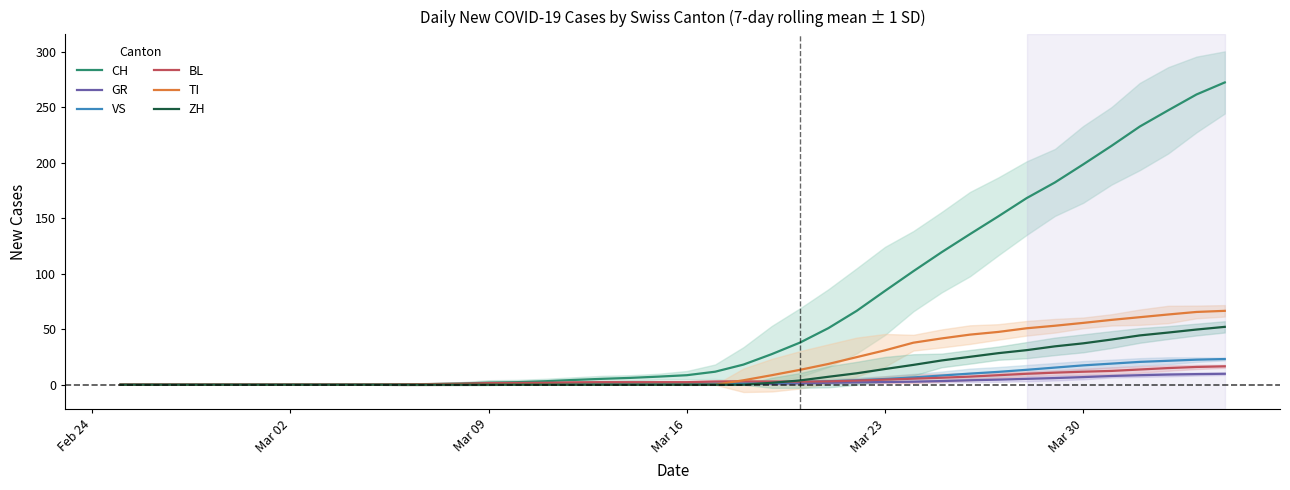

How many lines are shown in the chart?

6